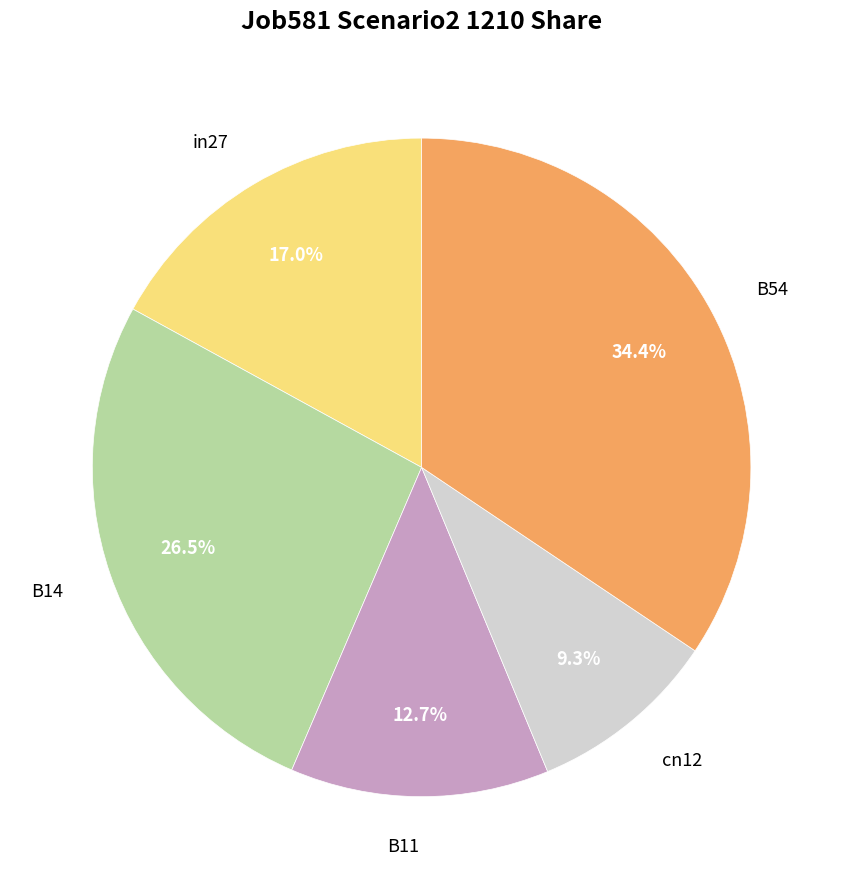

Count the number of slices in the pie.

5